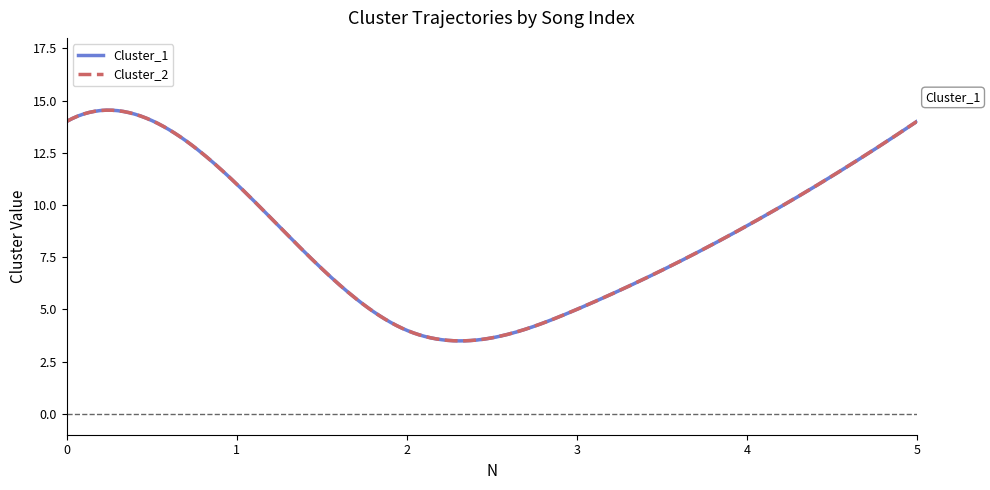

How many lines are shown in the chart?

2